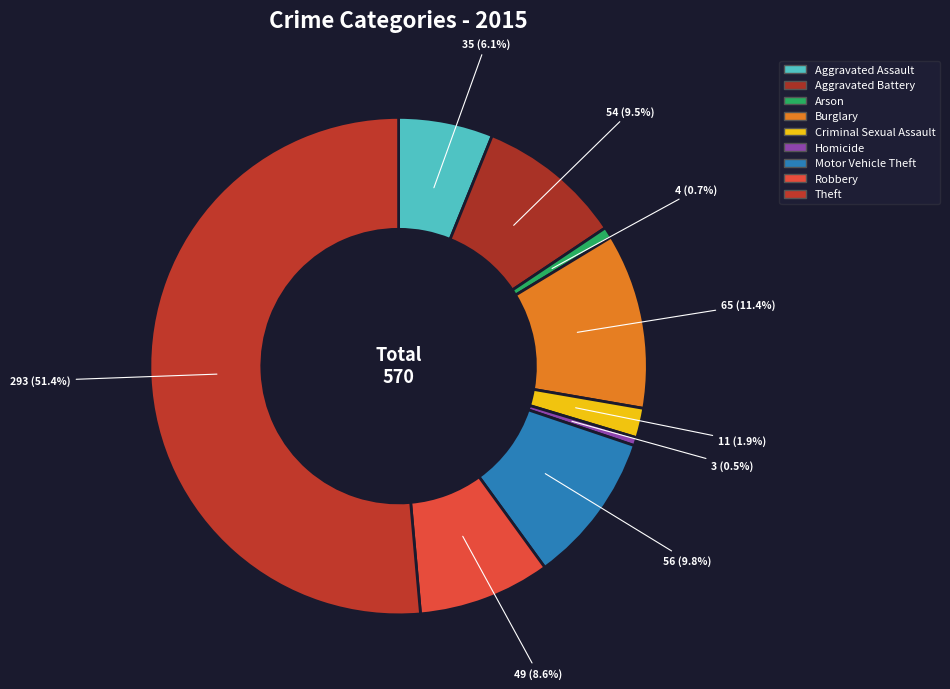

Is Arson the majority of the pie?

No